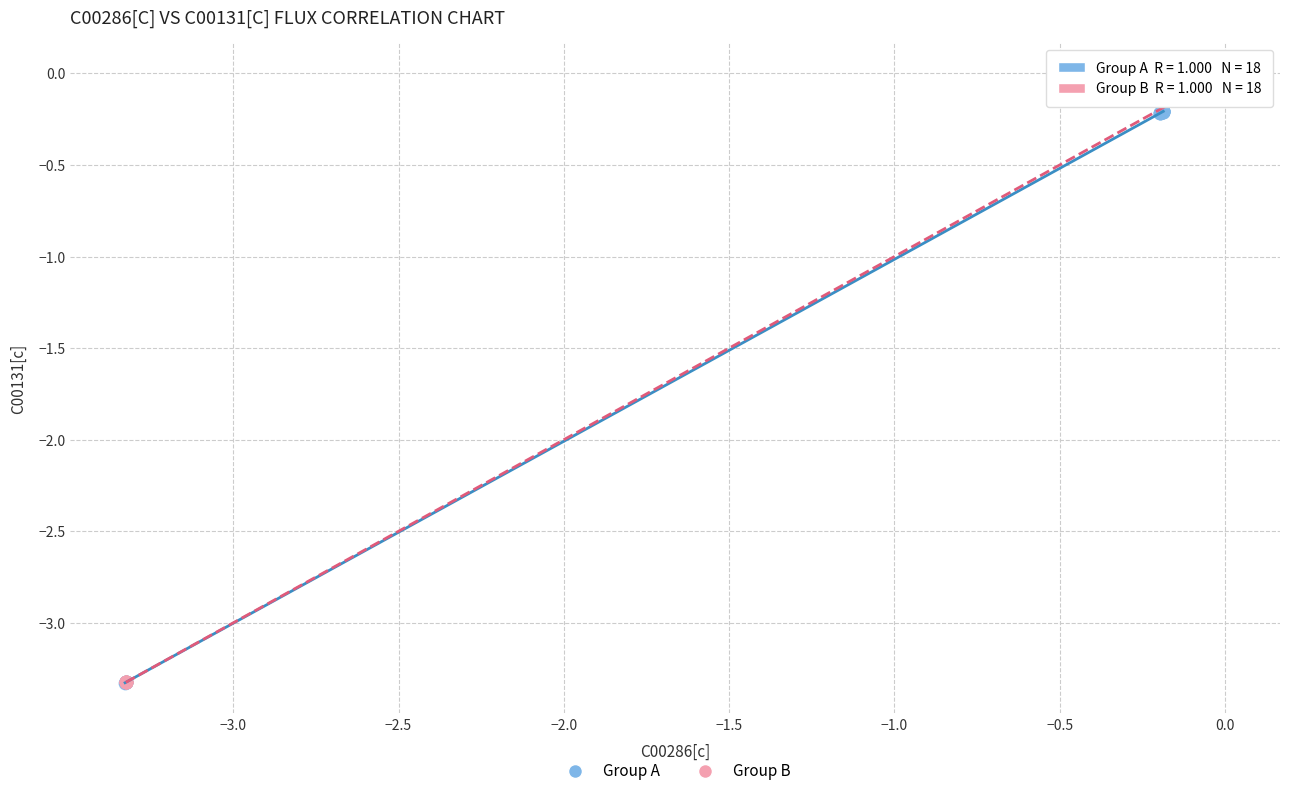

Which series has the widest spread of Y values?

Group B